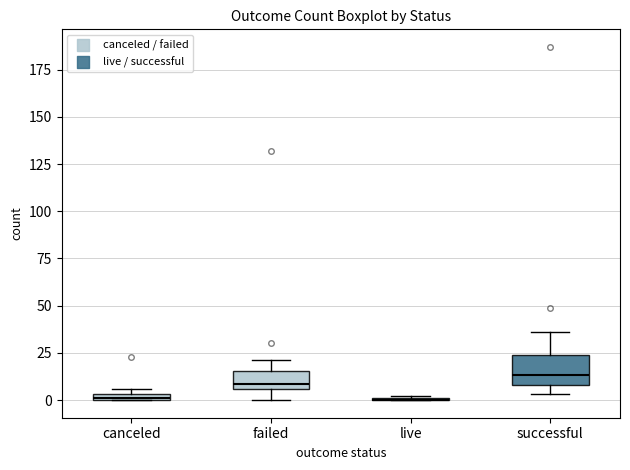

Which box is the tallest, from its lower edge to its upper edge?

successful